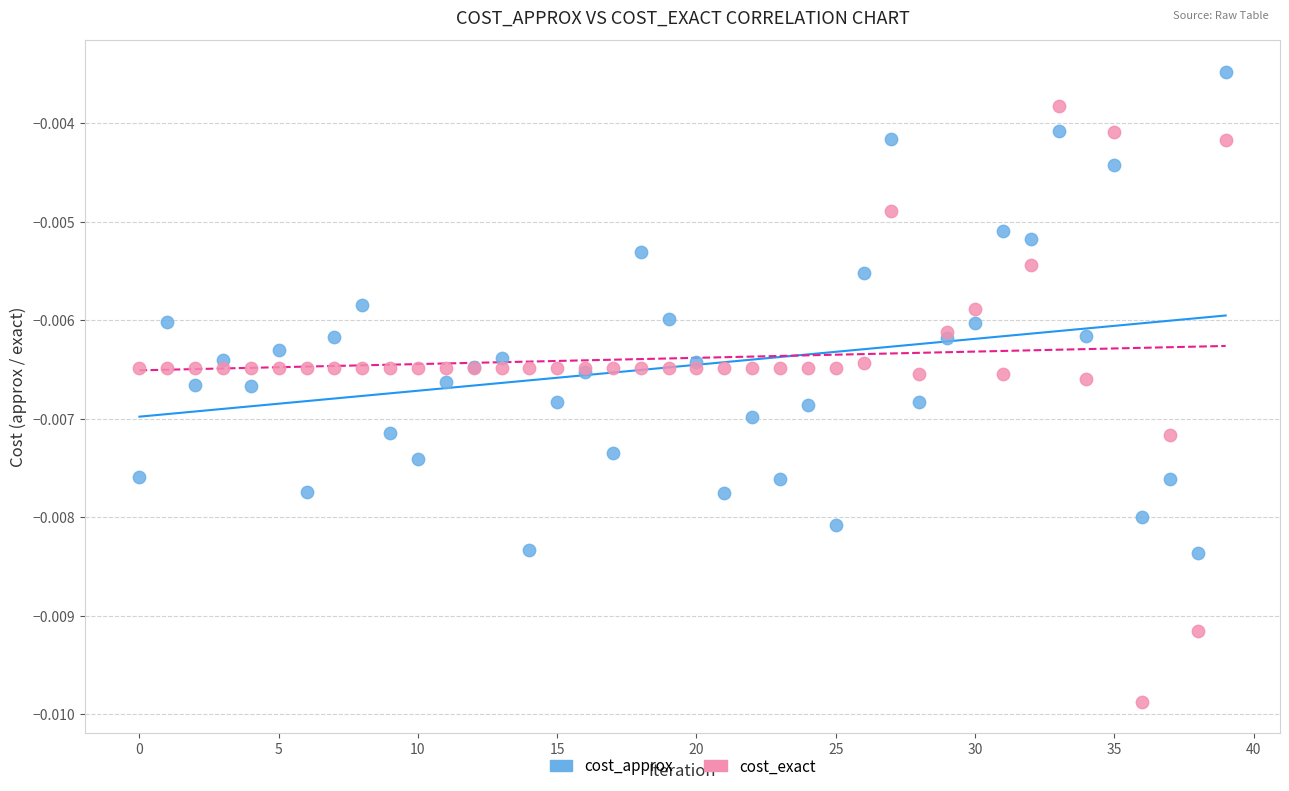

Which series reaches the maximum Y coordinate?

cost_approx